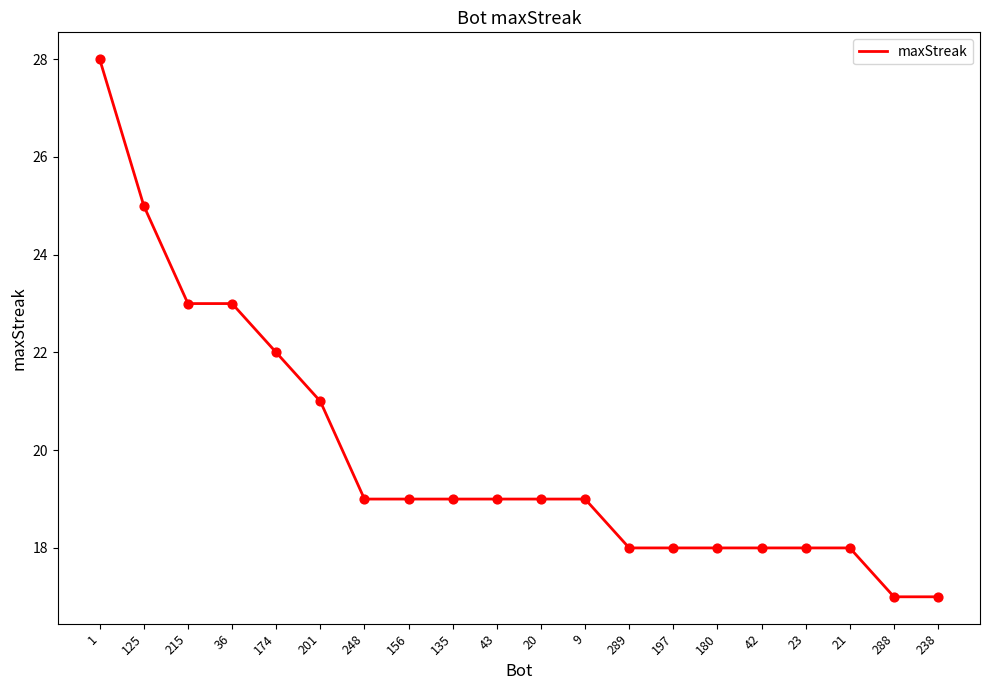

Which has a higher value, 135 or 215?

215